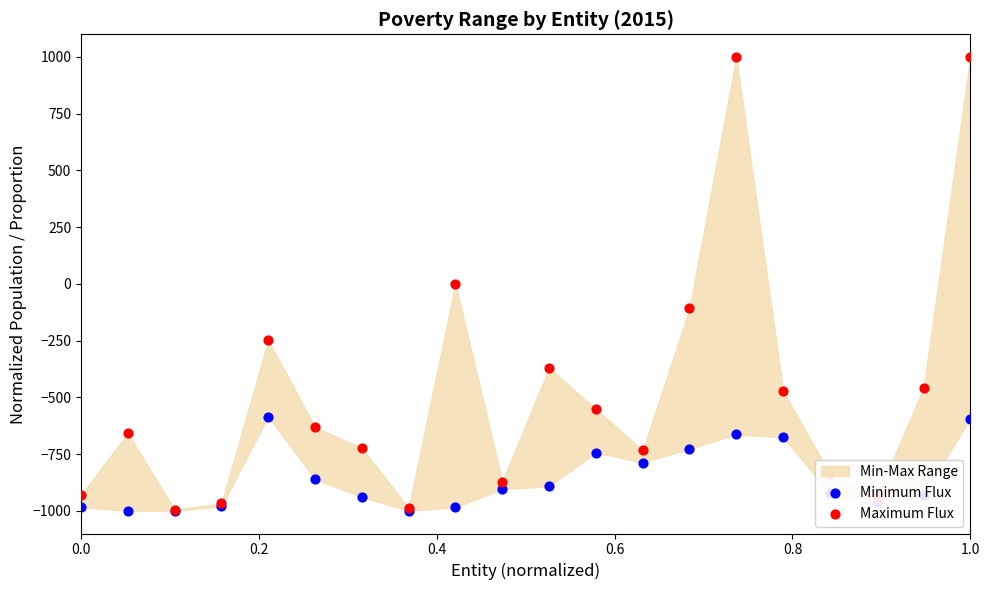

Which series has the widest spread of Y values?

Maximum Flux